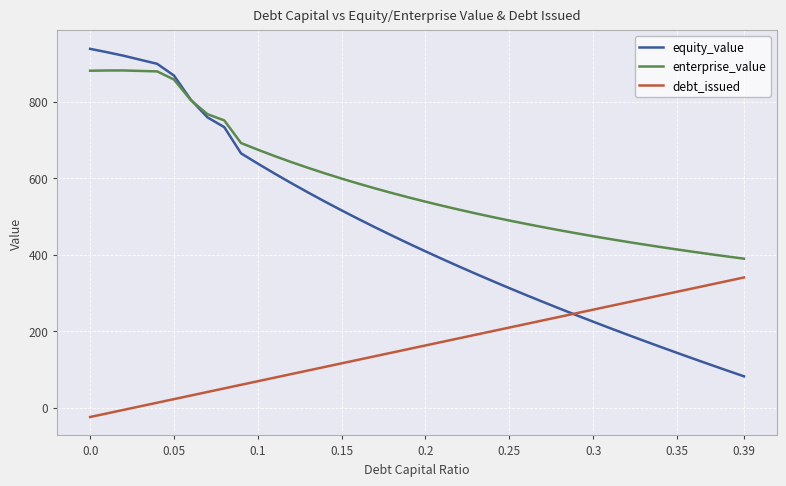

What are all the series names shown in the legend?

equity_value, enterprise_value, debt_issued